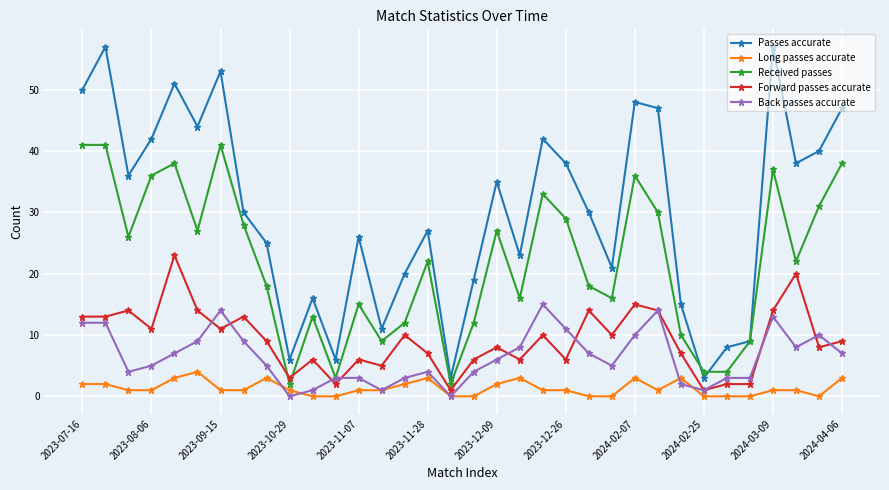

What is the difference between the second highest and second lowest values in the Long passes accurate series?

3